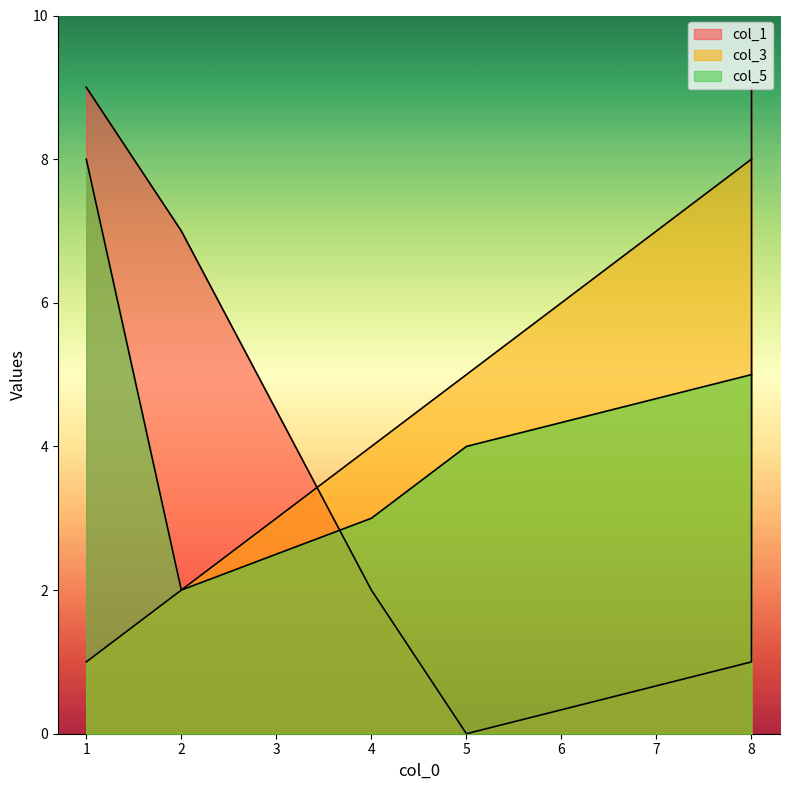

What is the value of the col_1 point at the 7th from the left?

1